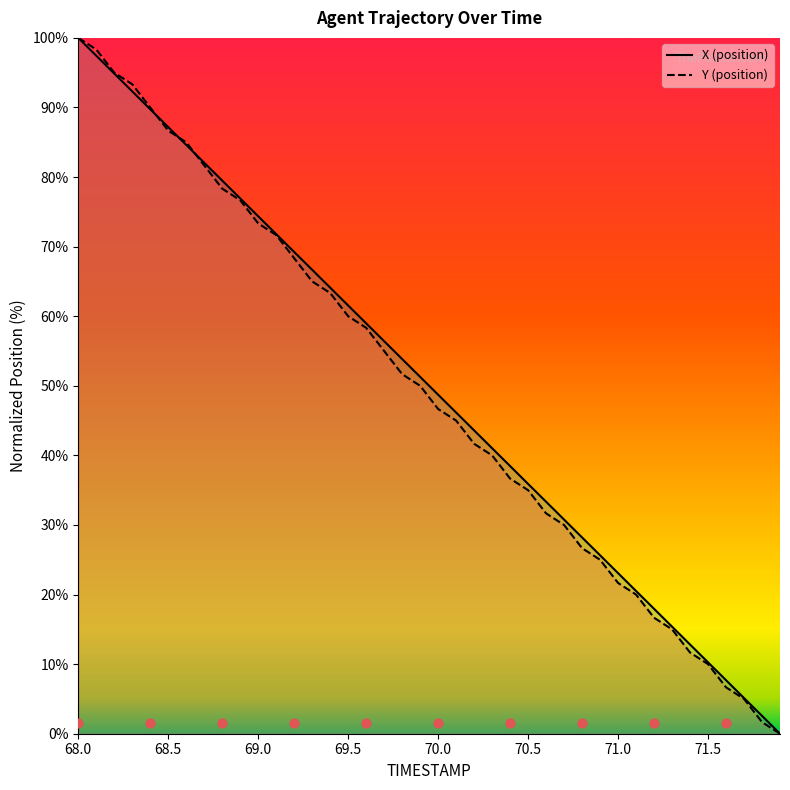

What is the total value across all series at 70.9?

50.6